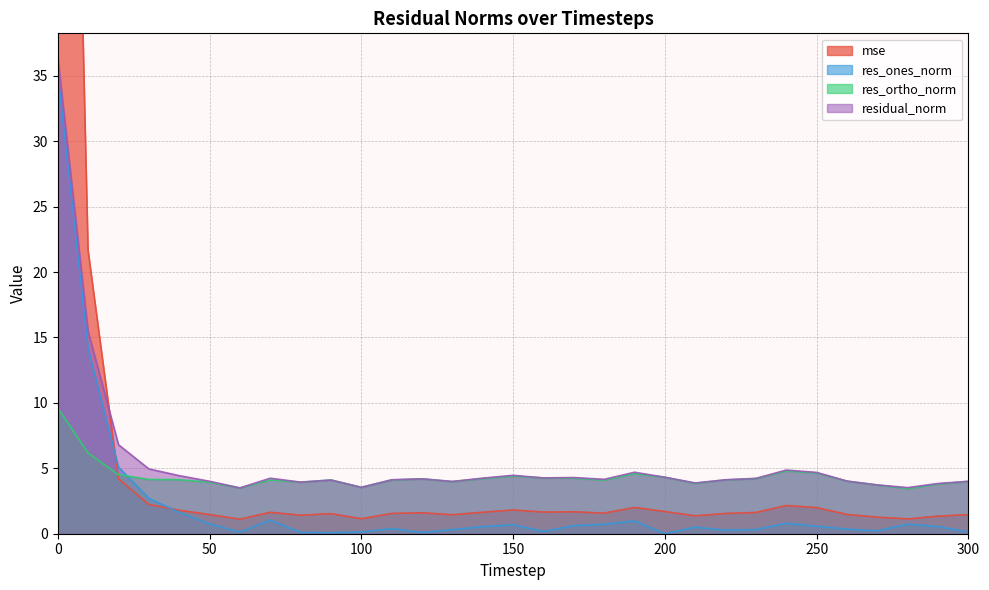

True or false: res_ortho_norm has more than 2 interior local peaks.

True